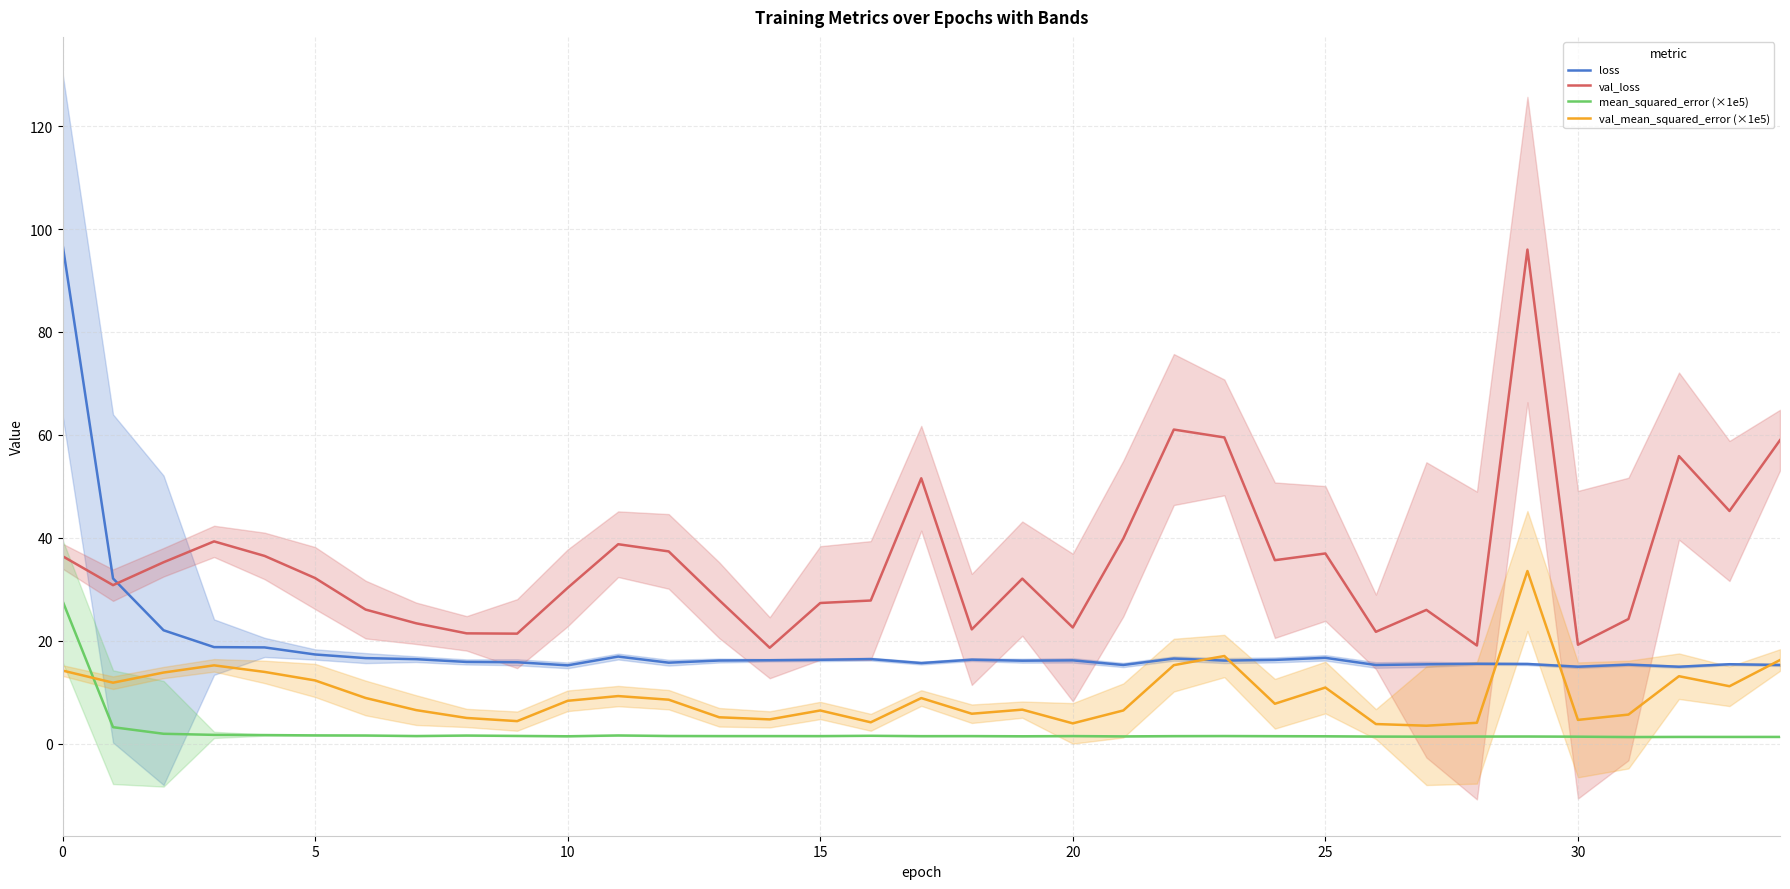

True or false: val_mean_squared_error (×1e5) has a value of 23.5 at 0.

False